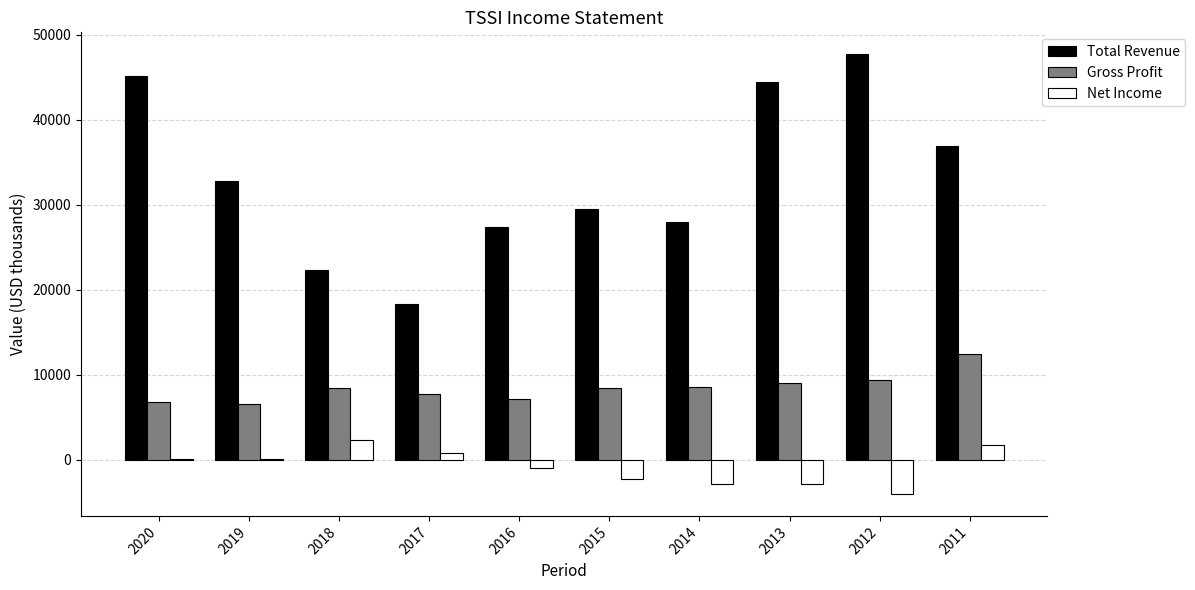

Count the number of categories in the chart.

10